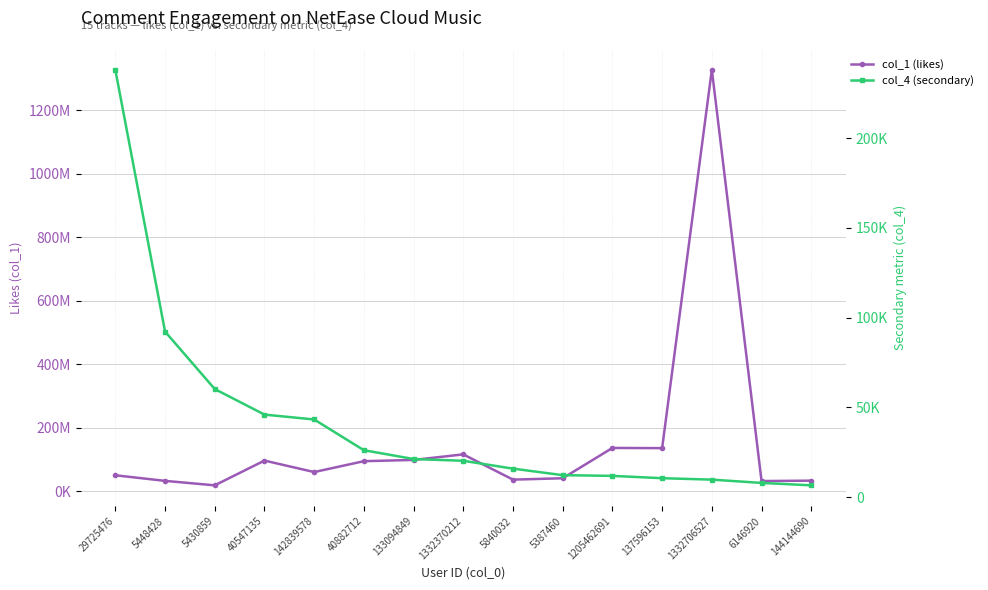

What is the value of the col_1 (likes) point at the 1st from the left?

50557606